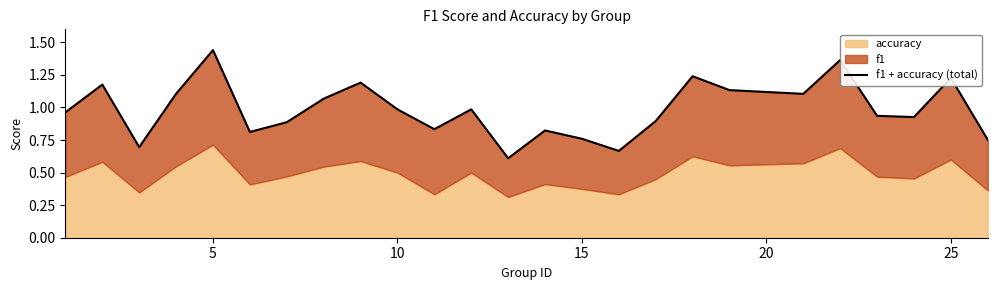

Does the chart have visible grid lines?

No